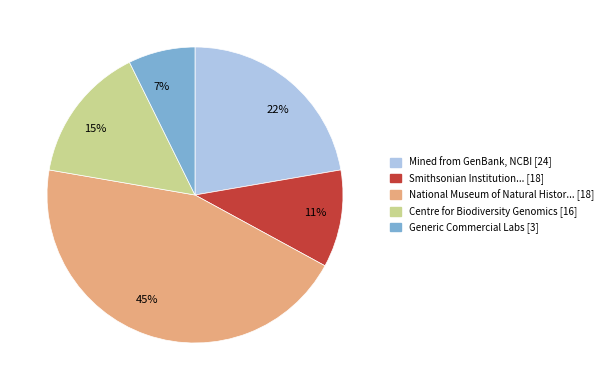

Combined, do Mined from GenBank, NCBI [24] and National Museum of Natural Histor... [18] account for over 50%?

Yes